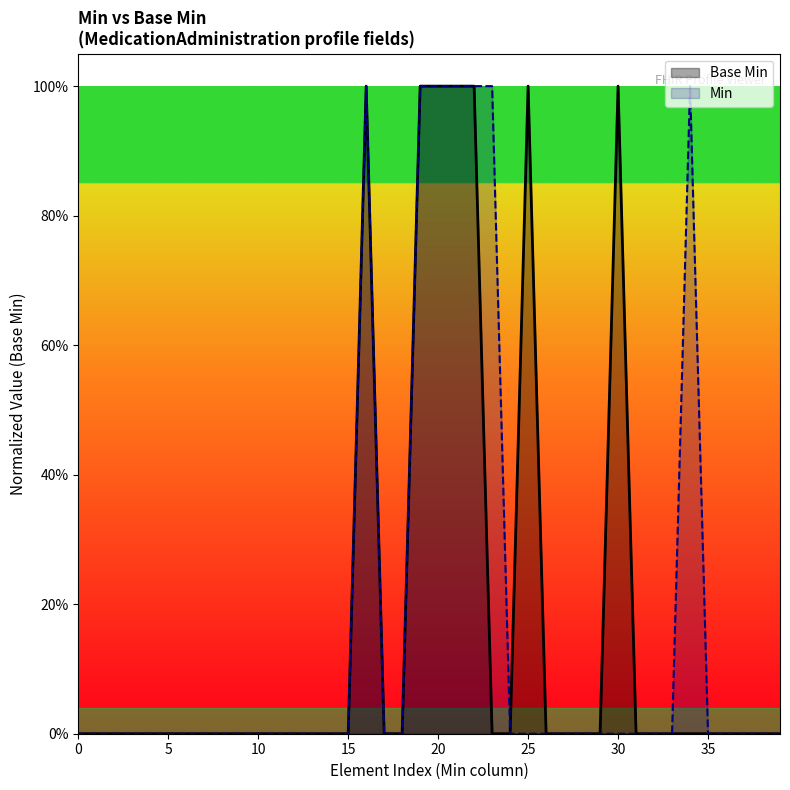

Which series has the largest range (max minus min)?

Base Min